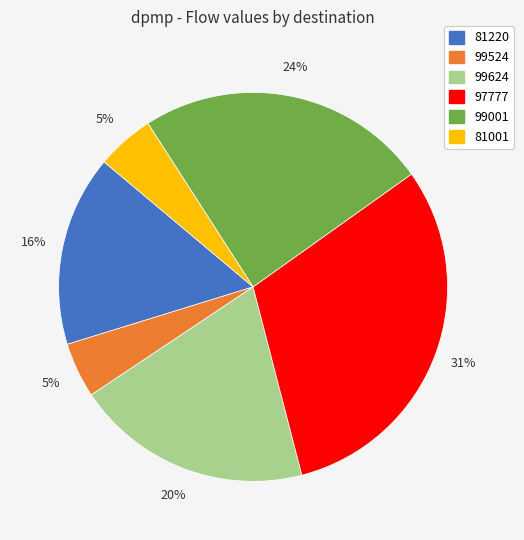

Which has a higher value, 81220 or 99624?

99624